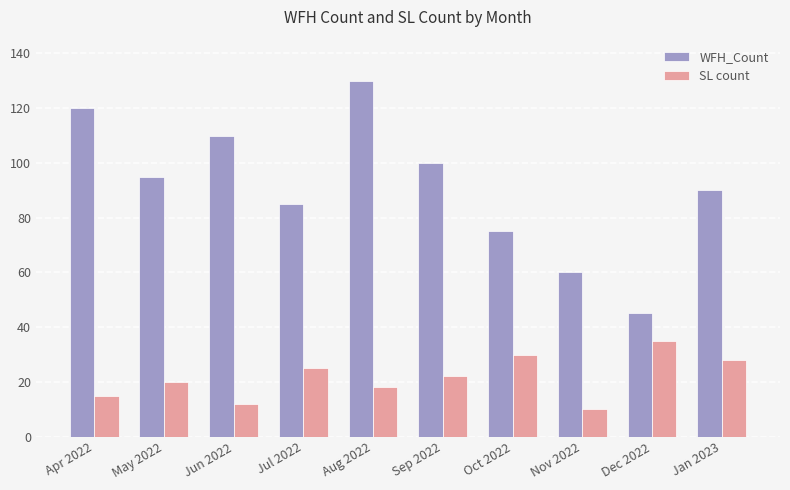

Reading left to right, list all the values displayed in this chart.

WFH_Count: 120	95	110	85	130	100	75	60	45	90
SL count: 15	20	12	25	18	22	30	10	35	28